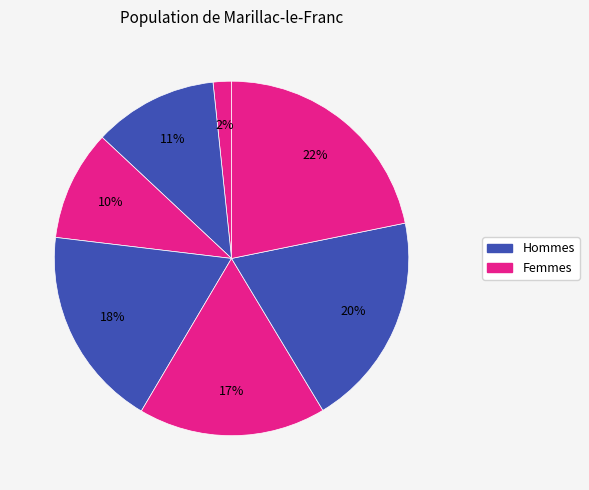

How many segments does this pie chart have?

7